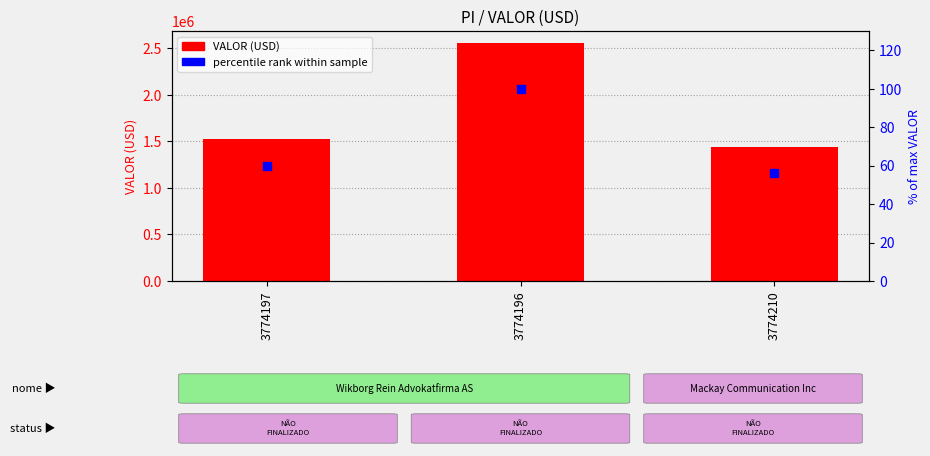

At which category is the sum across all series the highest?

3774196